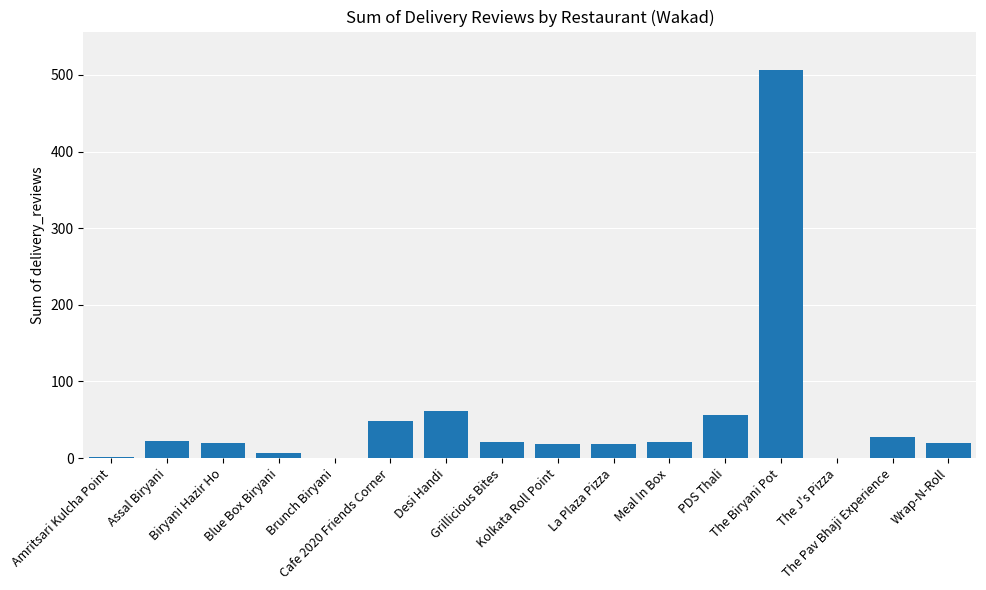

What is the sum of all values?

849